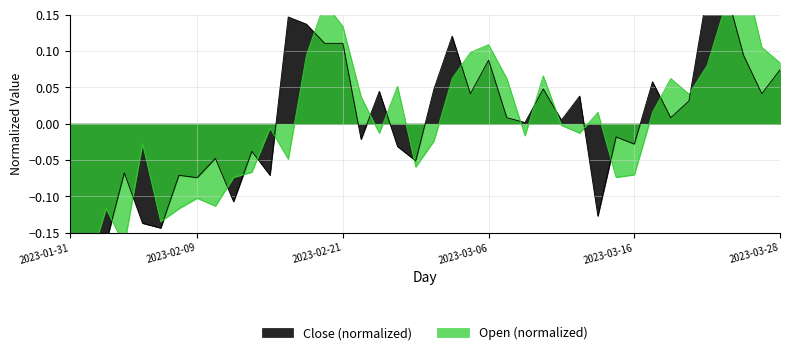

Rank the categories by Open value from lowest to highest.

2023-01-31, 2023-02-01, 2023-02-03, 2023-02-07, 2023-02-02, 2023-02-08, 2023-02-10, 2023-02-09, 2023-02-13, 2023-03-15, 2023-03-16, 2023-02-14, 2023-02-27, 2023-02-16, 2023-02-06, 2023-02-28, 2023-03-08, 2023-02-23, 2023-03-13, 2023-02-15, 2023-03-10, 2023-03-14, 2023-03-17, 2023-02-22, 2023-03-21, 2023-02-24, 2023-03-02, 2023-03-07, 2023-03-20, 2023-03-09, 2023-03-22, 2023-03-28, 2023-02-17, 2023-03-03, 2023-03-27, 2023-03-06, 2023-02-21, 2023-03-23, 2023-02-20, 2023-03-24